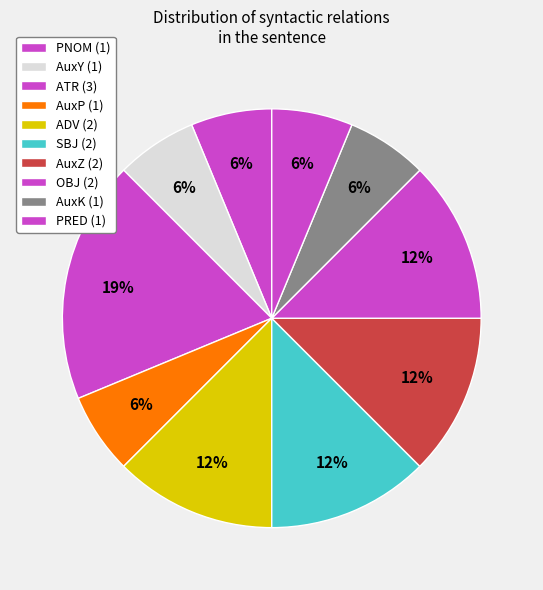

To the nearest percent, what is the difference between the largest and smallest slice percentages?

12%